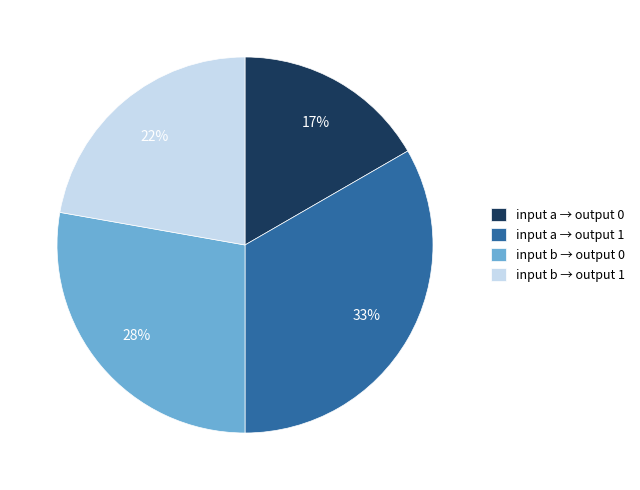

What percentage is the input a → output 0 slice, to the nearest percent?

17%